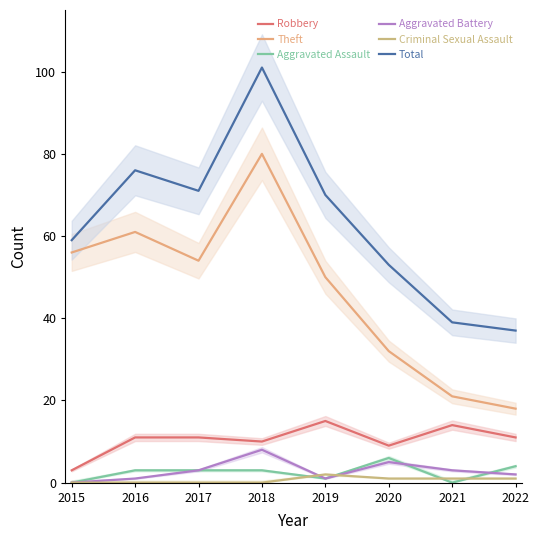

Is the value of Robbery at 2019 greater than the value of Aggravated Battery at 2021?

Yes